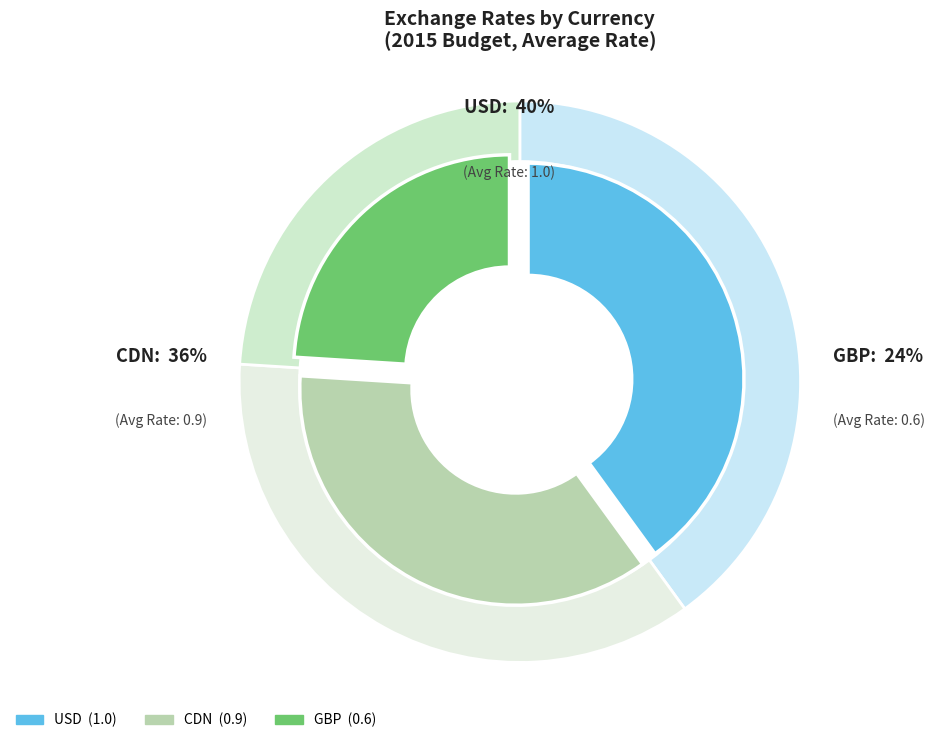

What is the smallest slice in the pie chart?

GBP